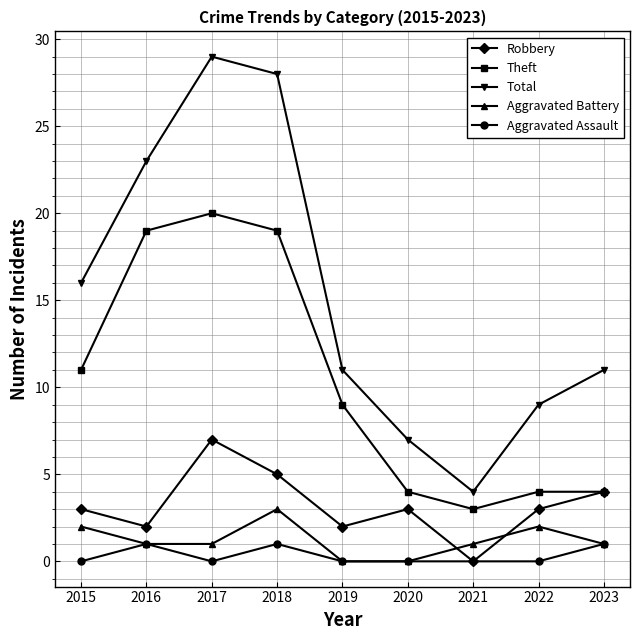

List the series in order of their peak value, lowest first.

Aggravated Assault, Aggravated Battery, Robbery, Theft, Total